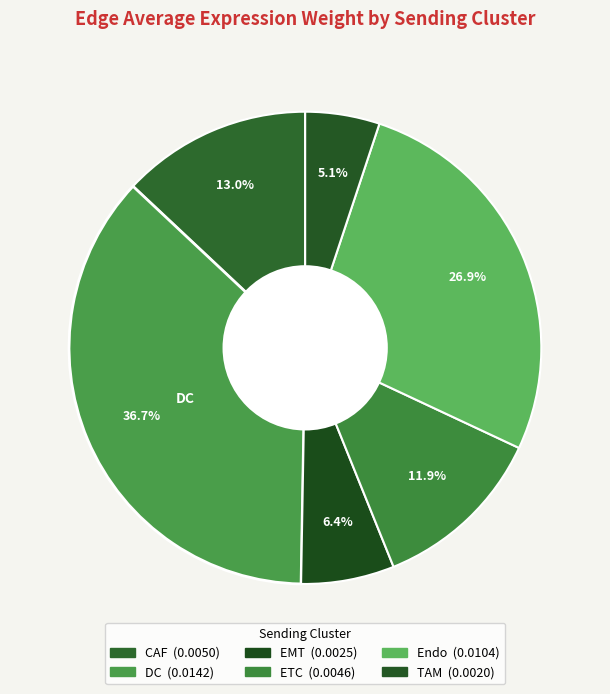

Combined, do CAF and DC account for over 50%?

No